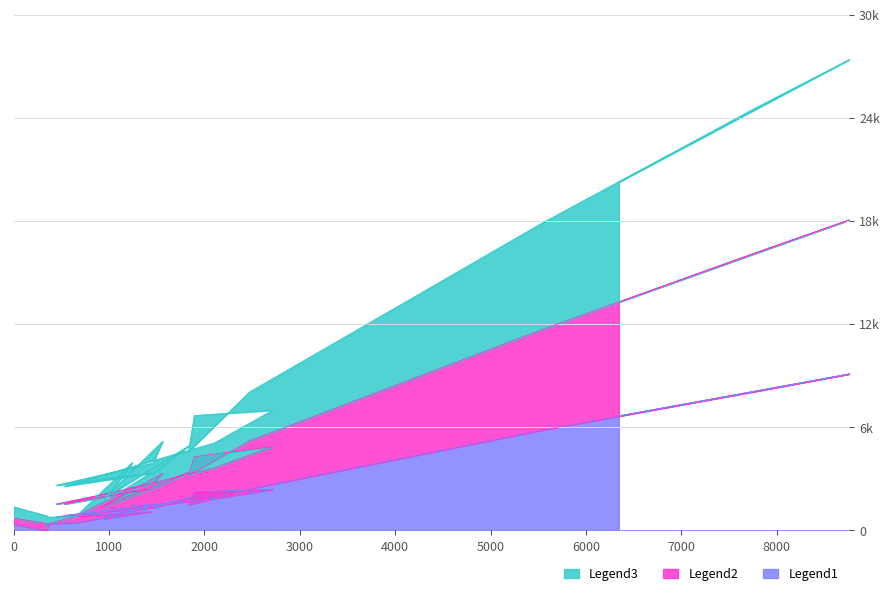

What is the minimum value for Legend3?

764